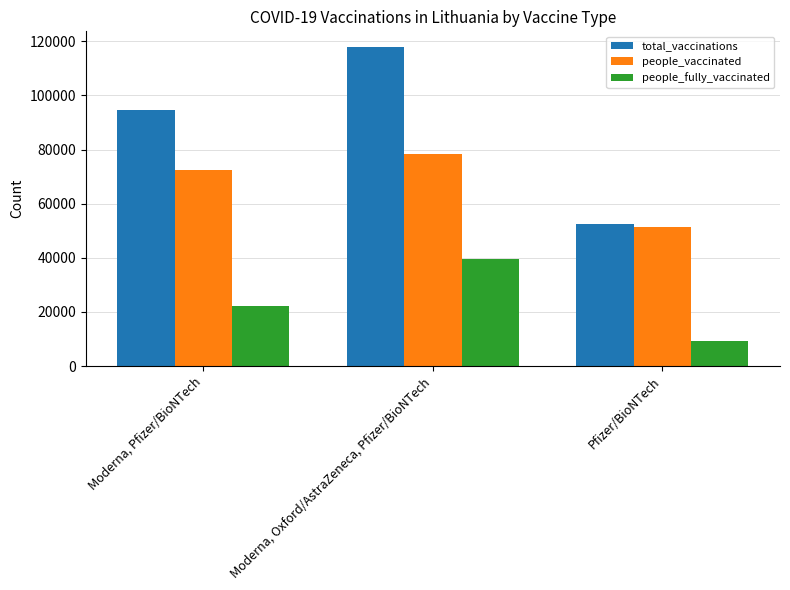

What value does the people_fully_vaccinated series have at Moderna, Oxford/AstraZeneca, Pfizer/BioNTech, to the nearest 100?

39600